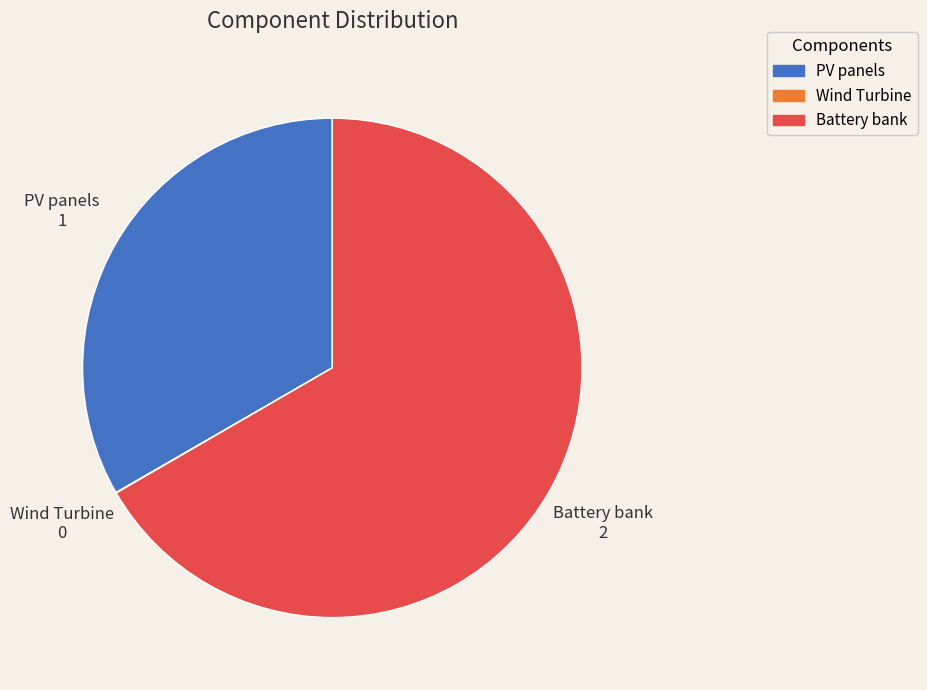

The PV panels slice represents 45% of the pie. True or false?

False